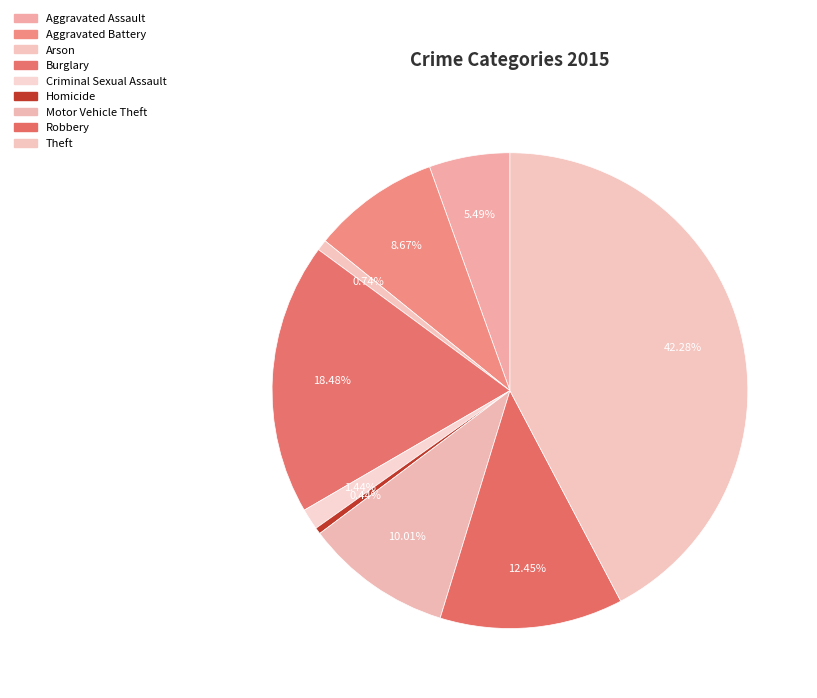

To the nearest percent, what is the combined percentage of Aggravated Battery and Burglary?

27%